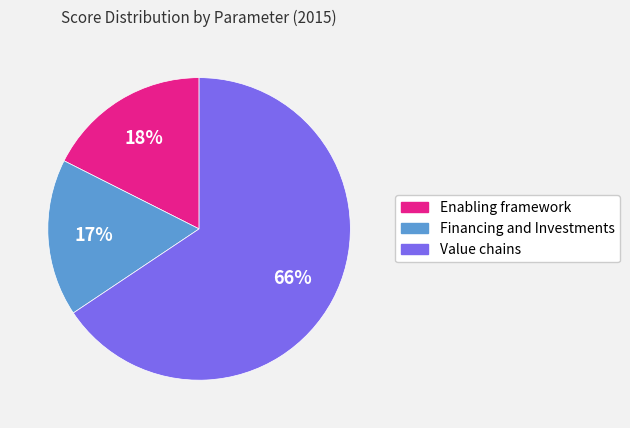

Which category has the biggest portion of the pie?

Value chains